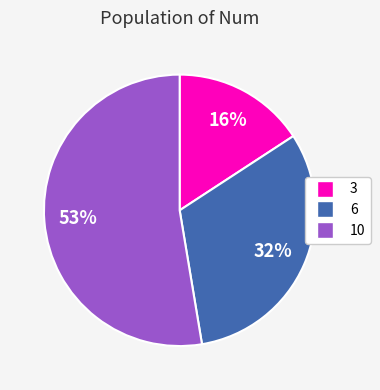

What is the largest slice in the pie chart?

10